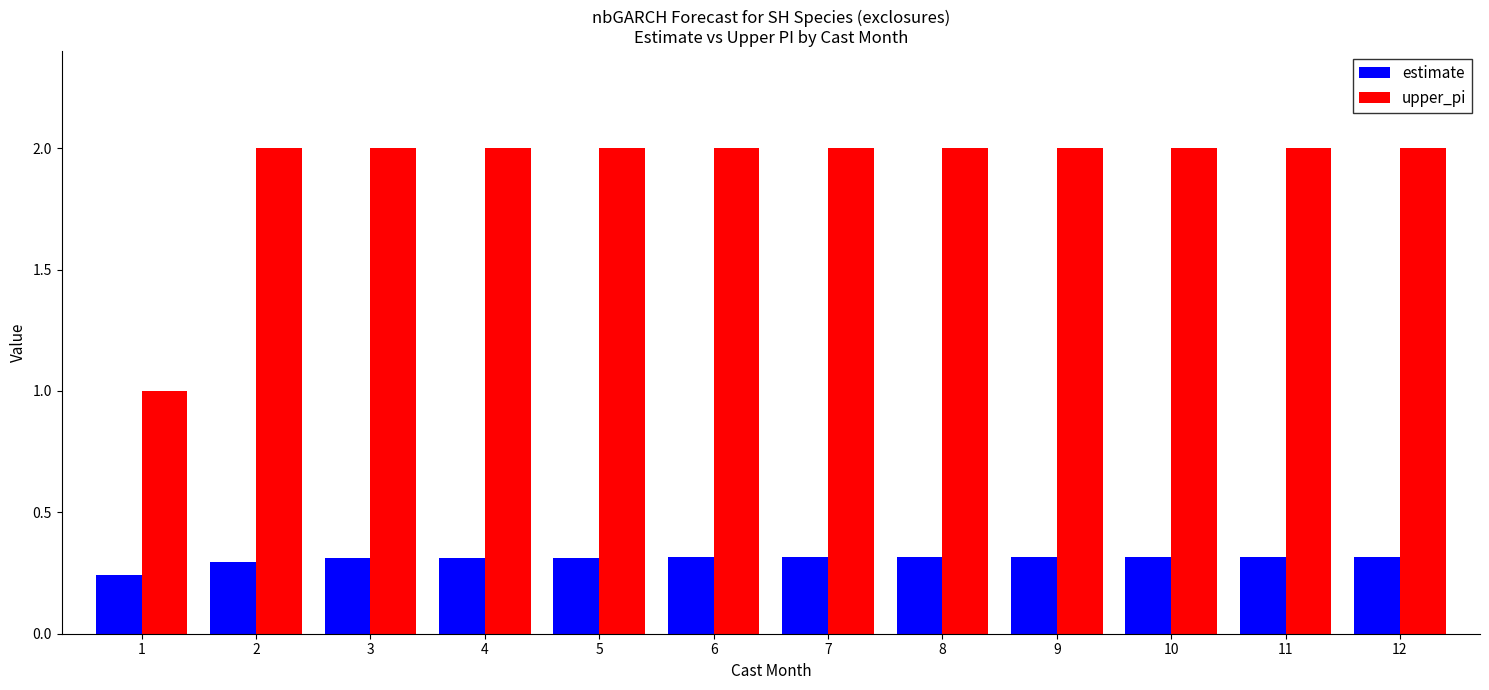

What are all the series names shown in the legend?

estimate, upper_pi